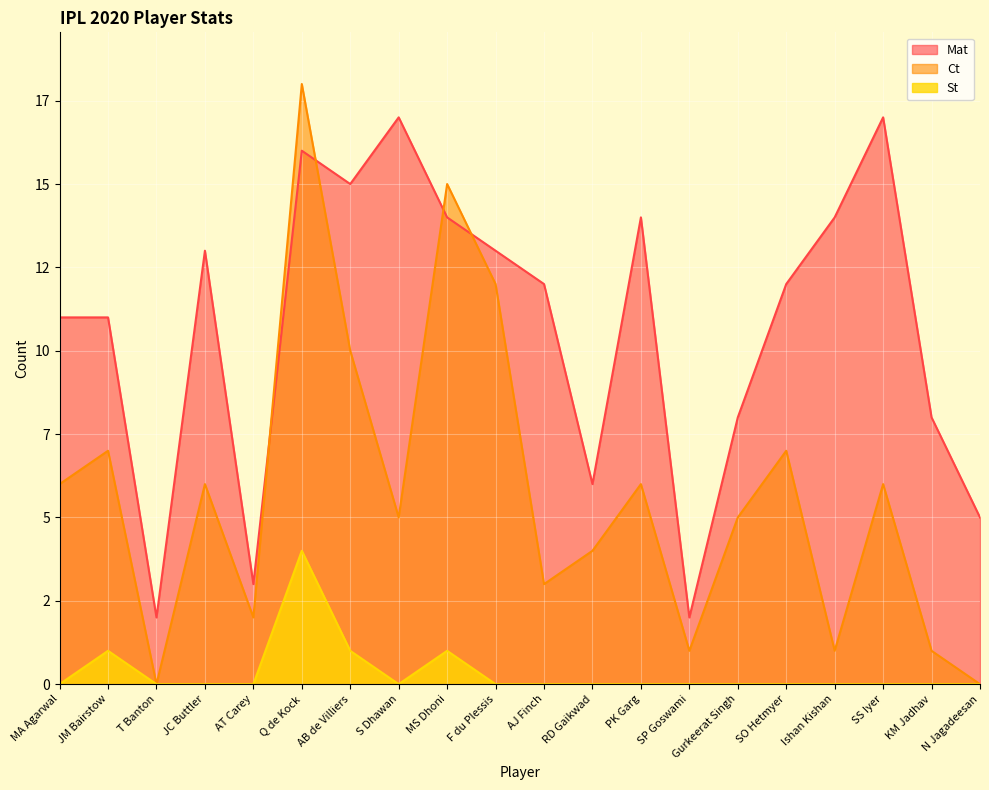

What is the difference between the highest and lowest values at Ishan Kishan?

14